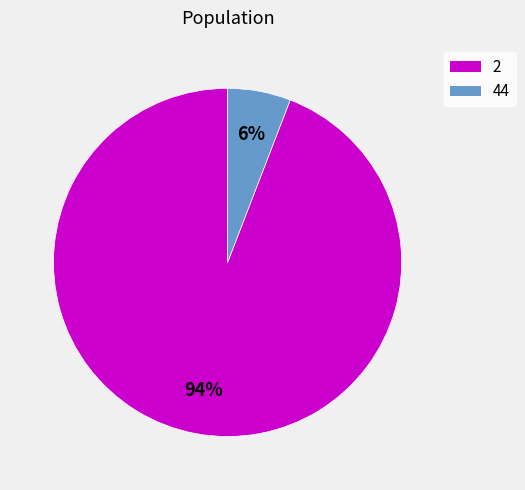

Between 2 and 44, which is larger?

2